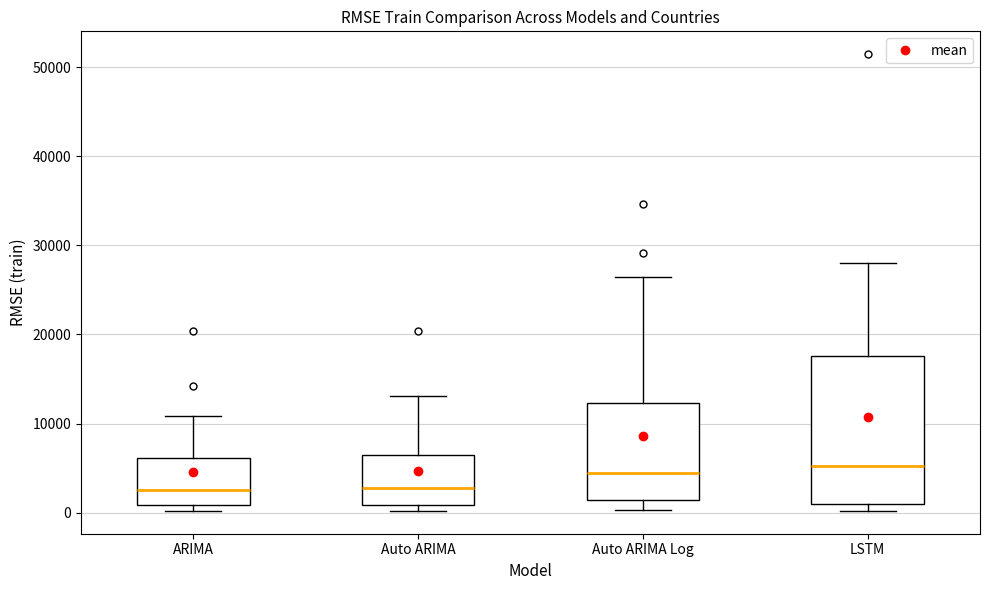

Where does the upper whisker of the box for Auto ARIMA Log end on the y-axis? The values are not printed on the chart, so give them approximately, as read against the axis.

26000